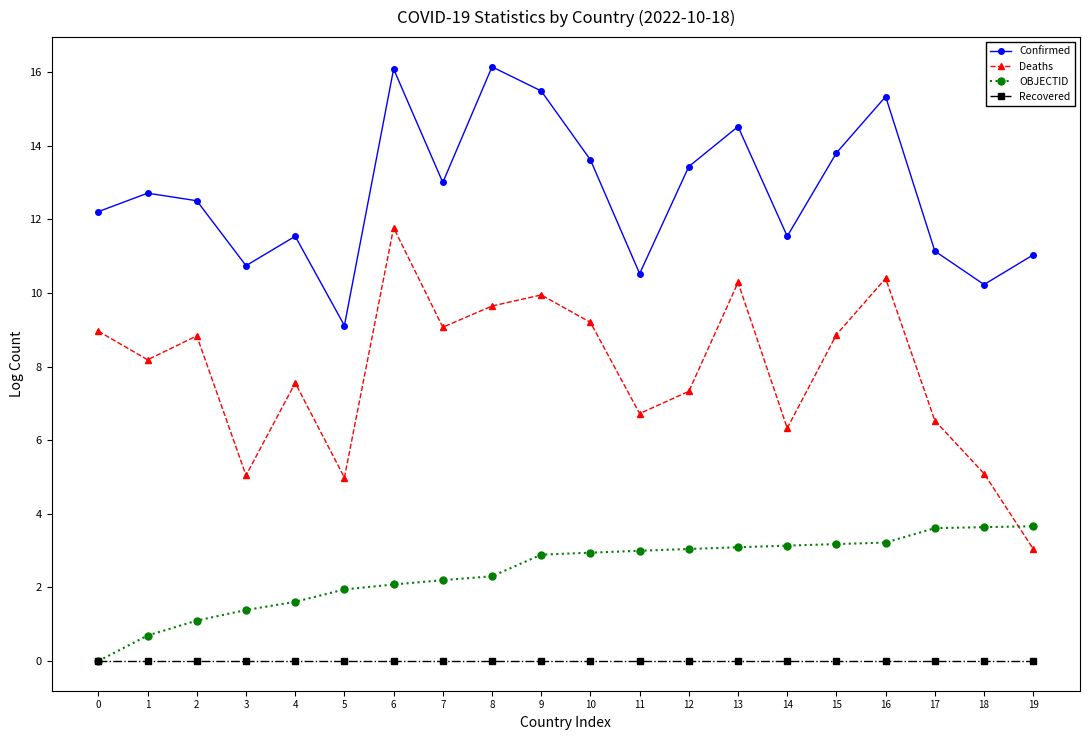

What is the highest value of the OBJECTID series?

3.7